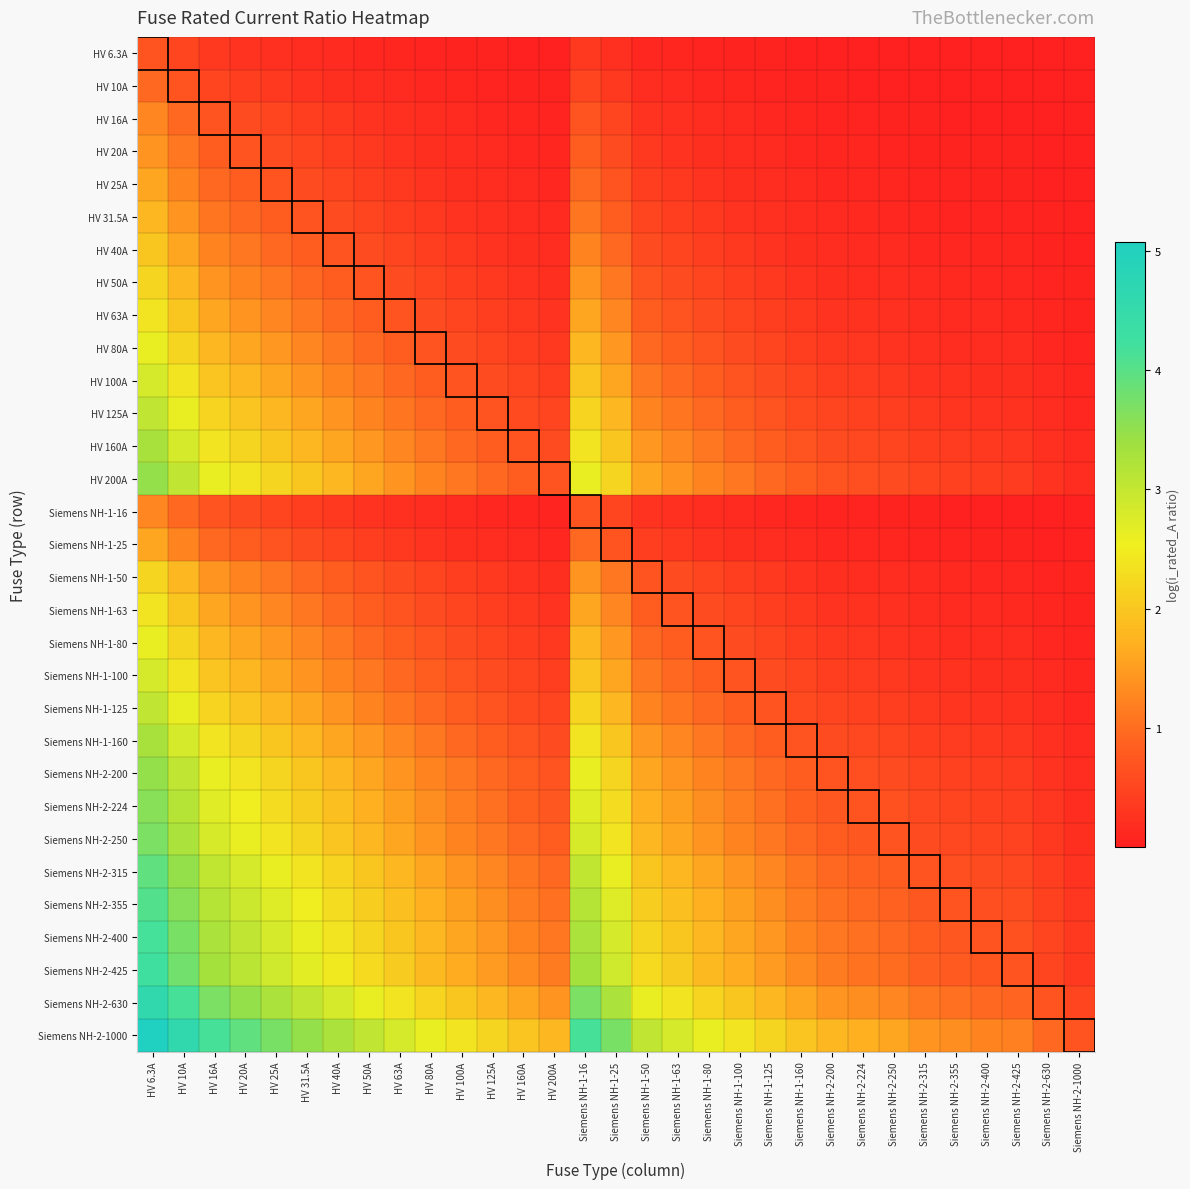

How many series are shown in this chart?

31